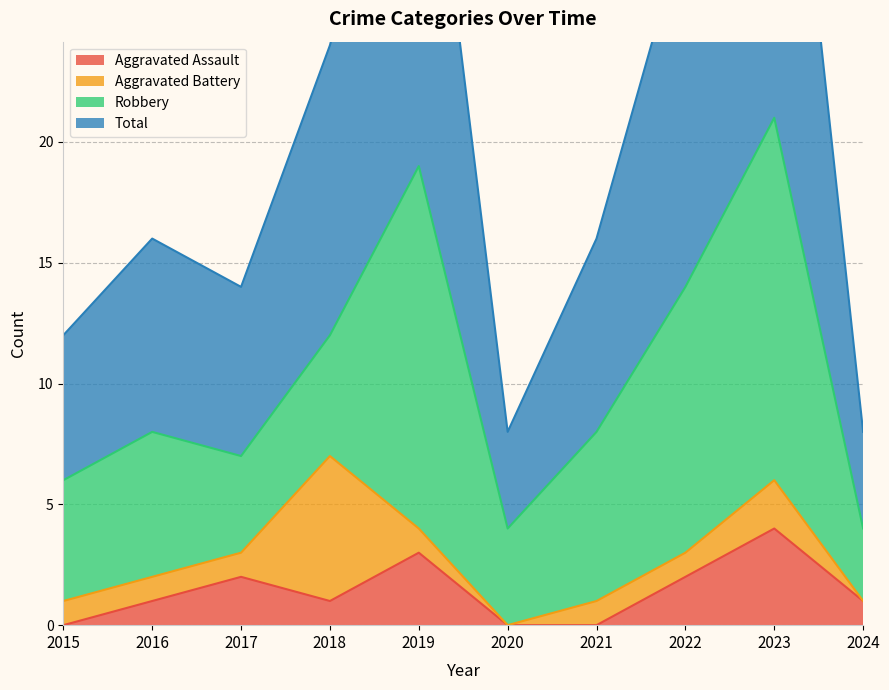

In Total, how many points are lower than both neighbors (excluding endpoints)?

2